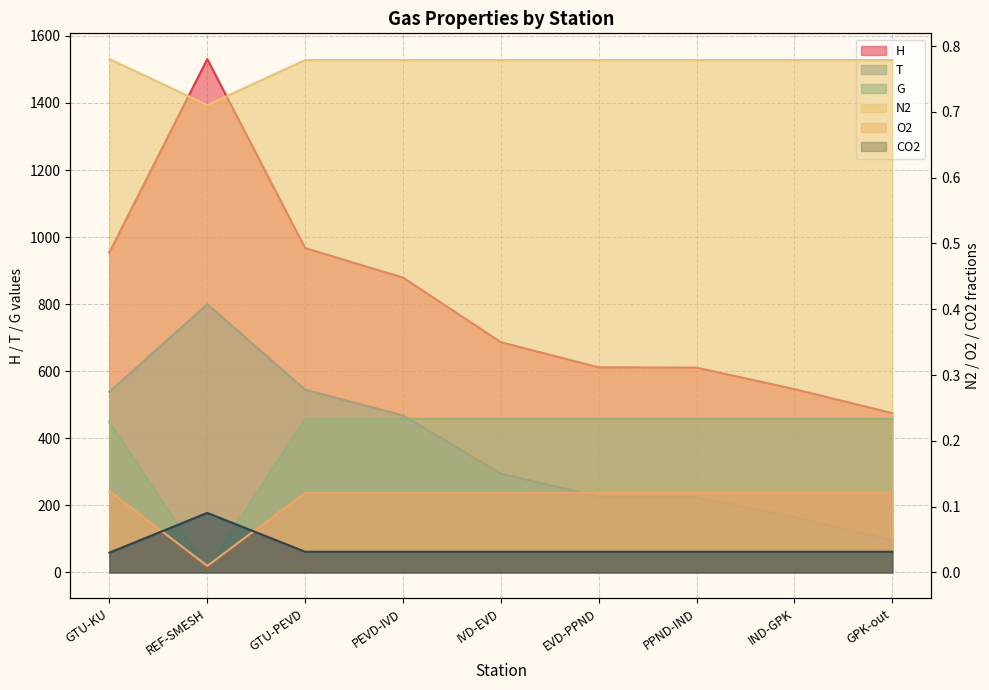

Between PPND-IND and GPK-out, which series saw the biggest shift?

H